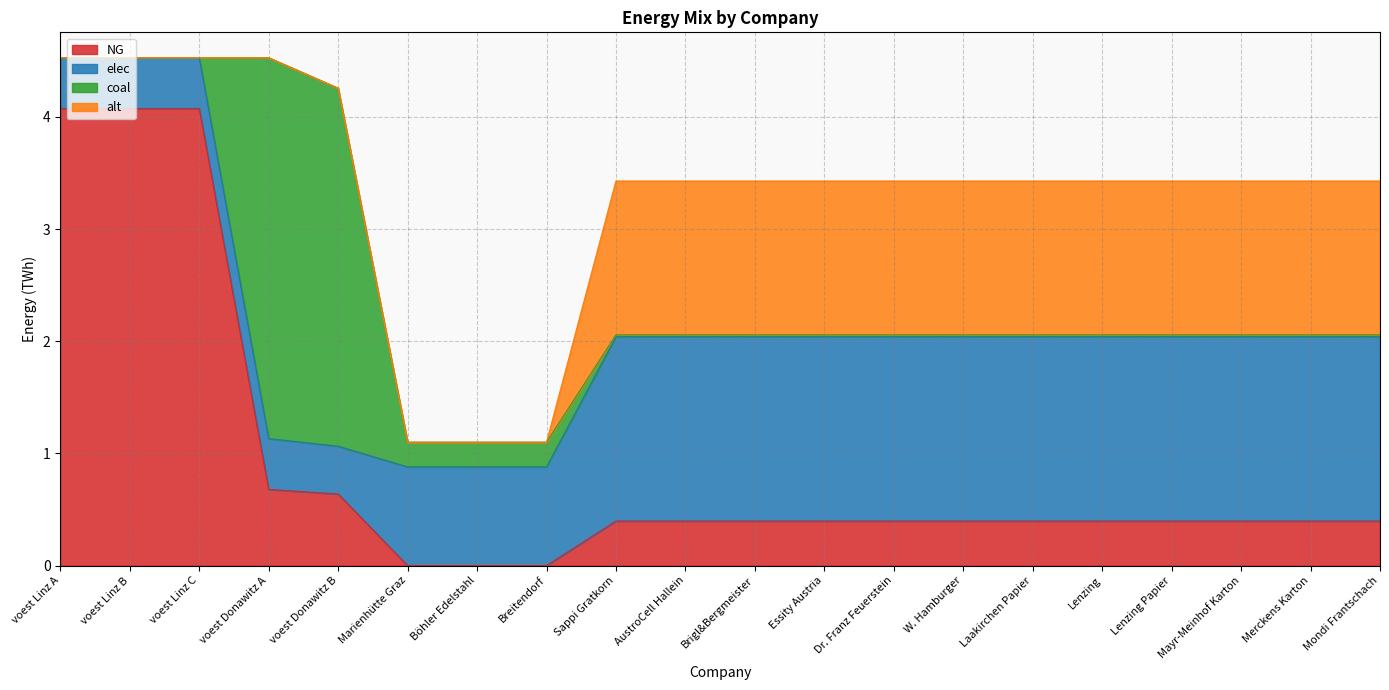

Count the number of categories in the chart.

20